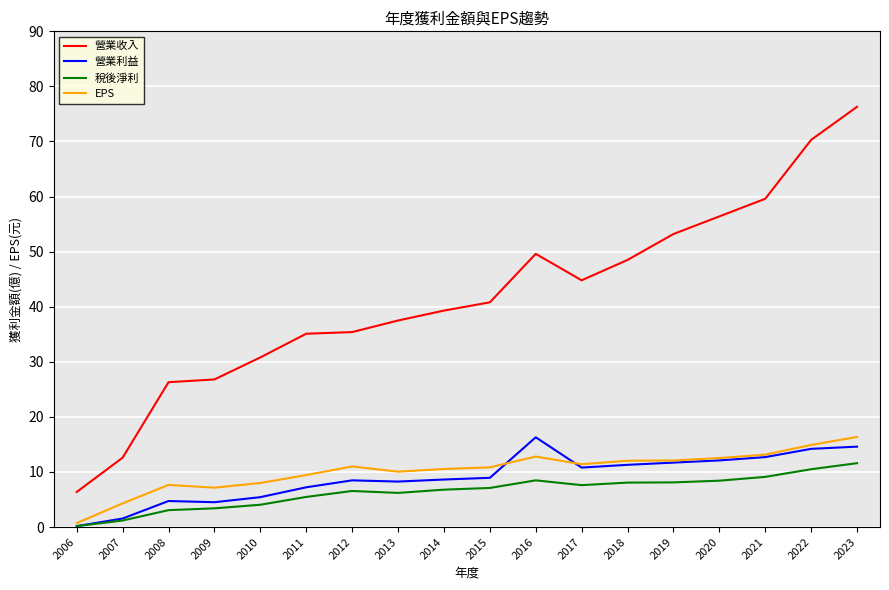

Is the value of 稅後淨利 at 2020 greater than the value of 營業利益 at 2006?

Yes